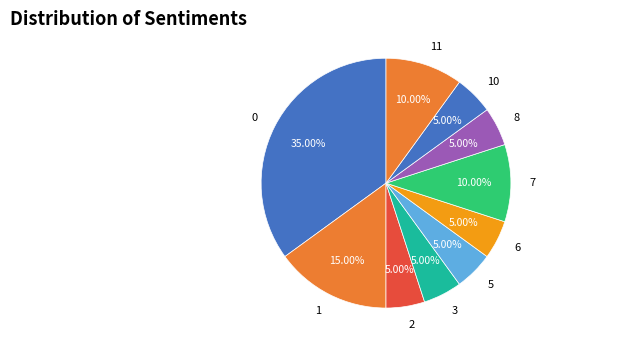

To the nearest percent, what is the average slice percentage?

10%